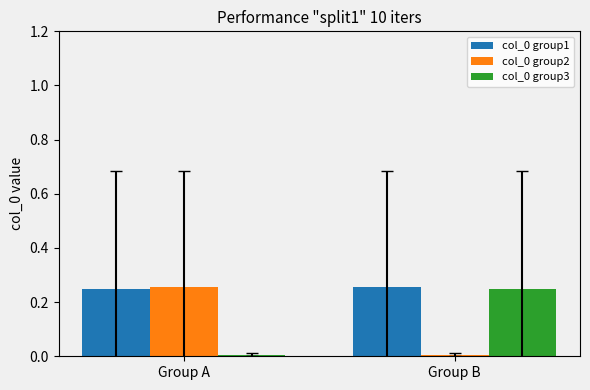

Rank the categories by col_0 group3 value from highest to lowest.

Group B, Group A